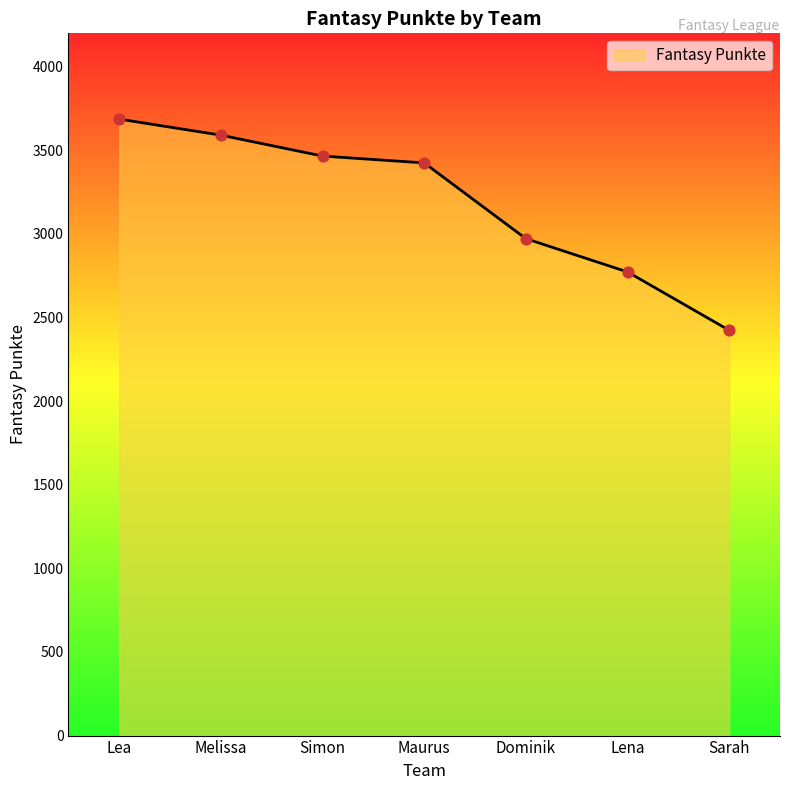

What is the change in value from Maurus to Dominik?

-453